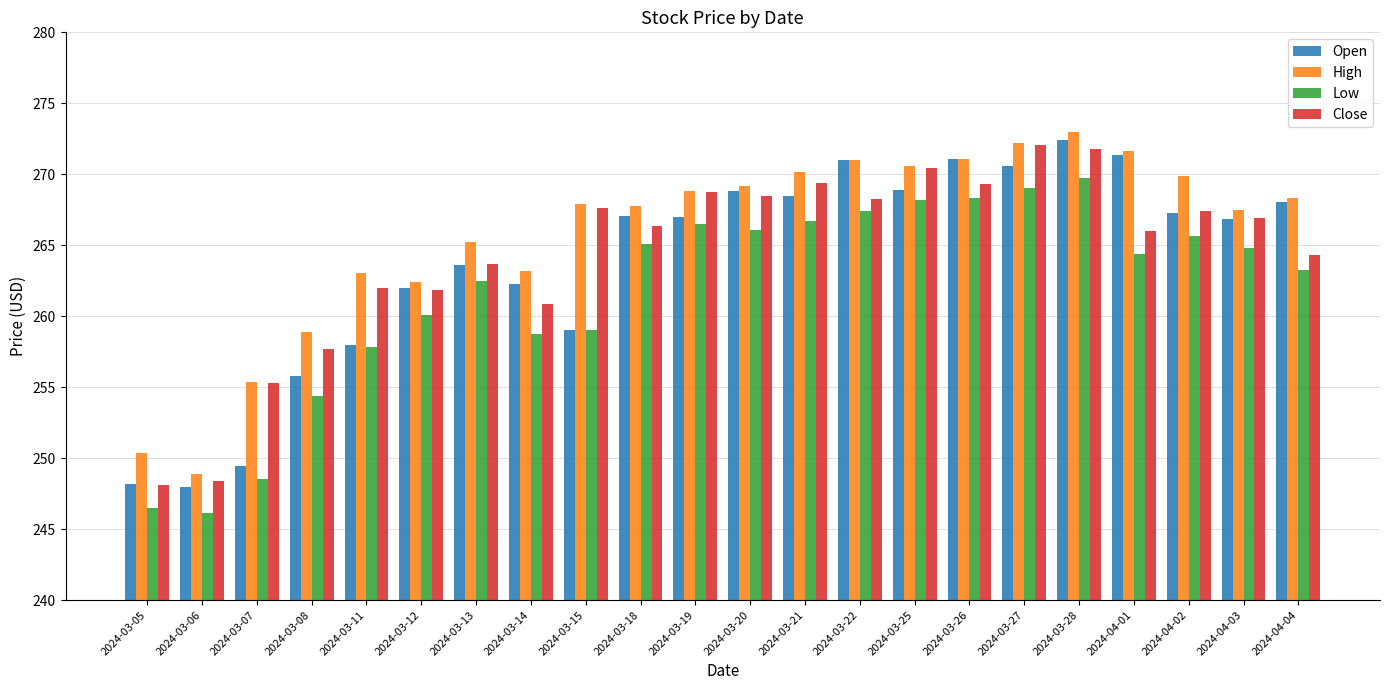

Is it true that Low equals 443.1 at 2024-03-15?

False